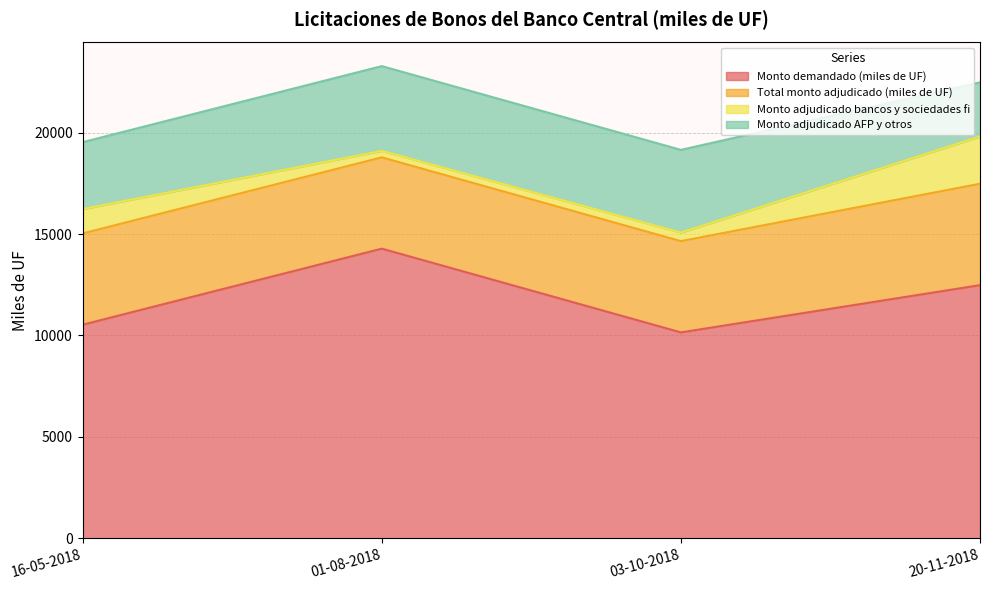

Reading right to left, list all the values displayed in this chart.

Monto demandado (miles de UF): 12480	10150	14280	10530
Total monto adjudicado (miles de UF): 5000	4500	4500	4500
Monto adjudicado bancos y sociedades fi: 2330	420	320	1200
Monto adjudicado AFP y otros: 2670	4080	4180	3300